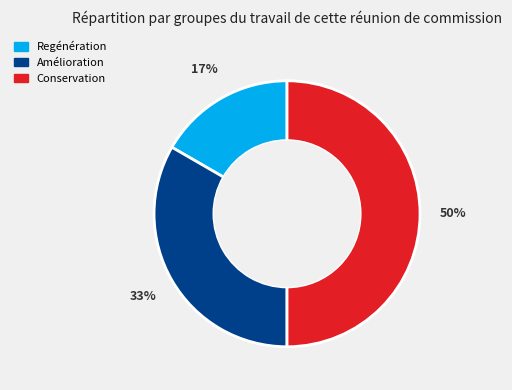

Between Conservation and Regénération, which is larger?

Conservation